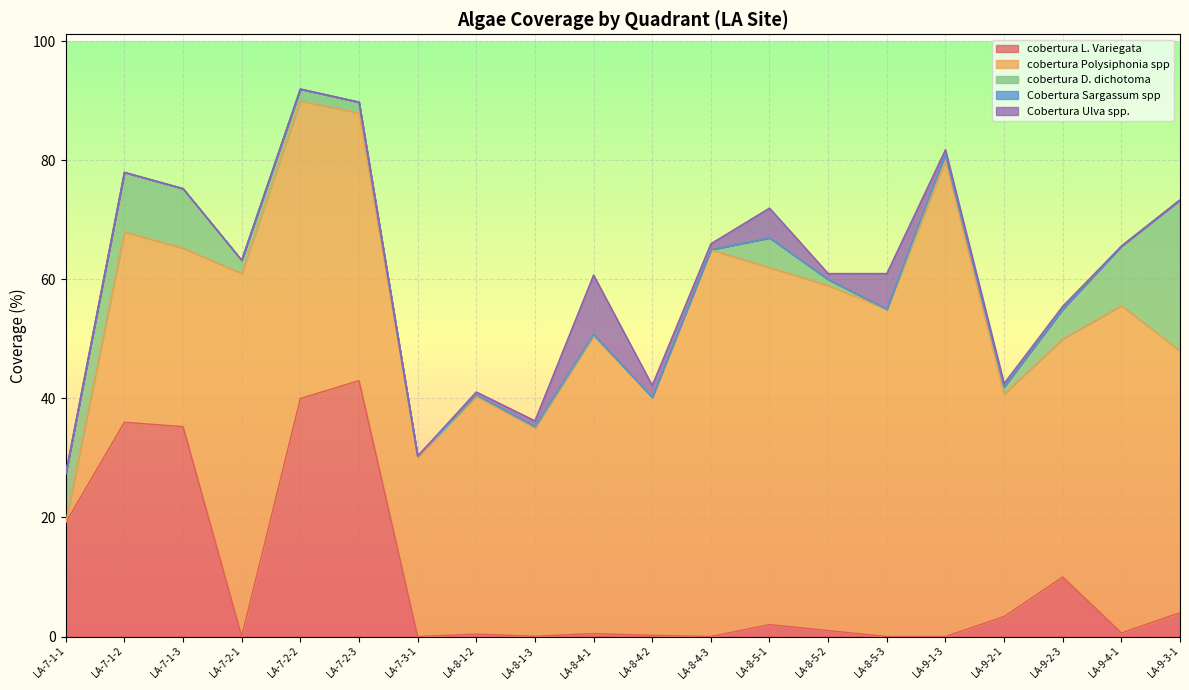

What are all the series names shown in the legend?

cobertura L. Variegata, cobertura Polysiphonia spp, cobertura D. dichotoma, Cobertura Sargassum spp, Cobertura Ulva spp.